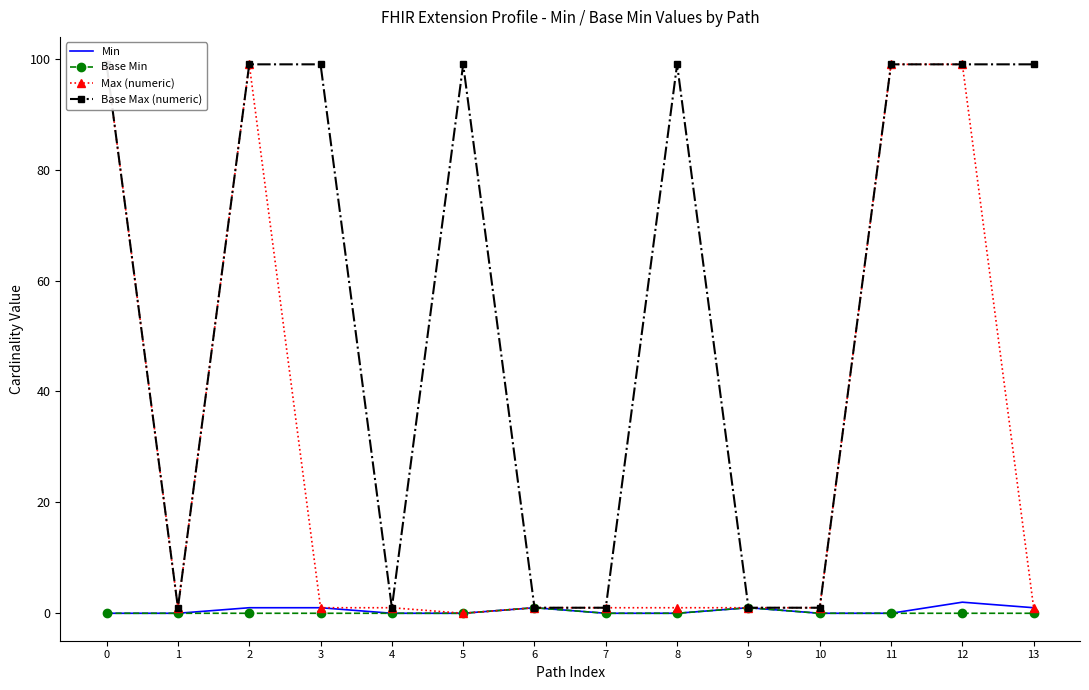

True or false: Base Min and Max (numeric) intersect in this chart.

False